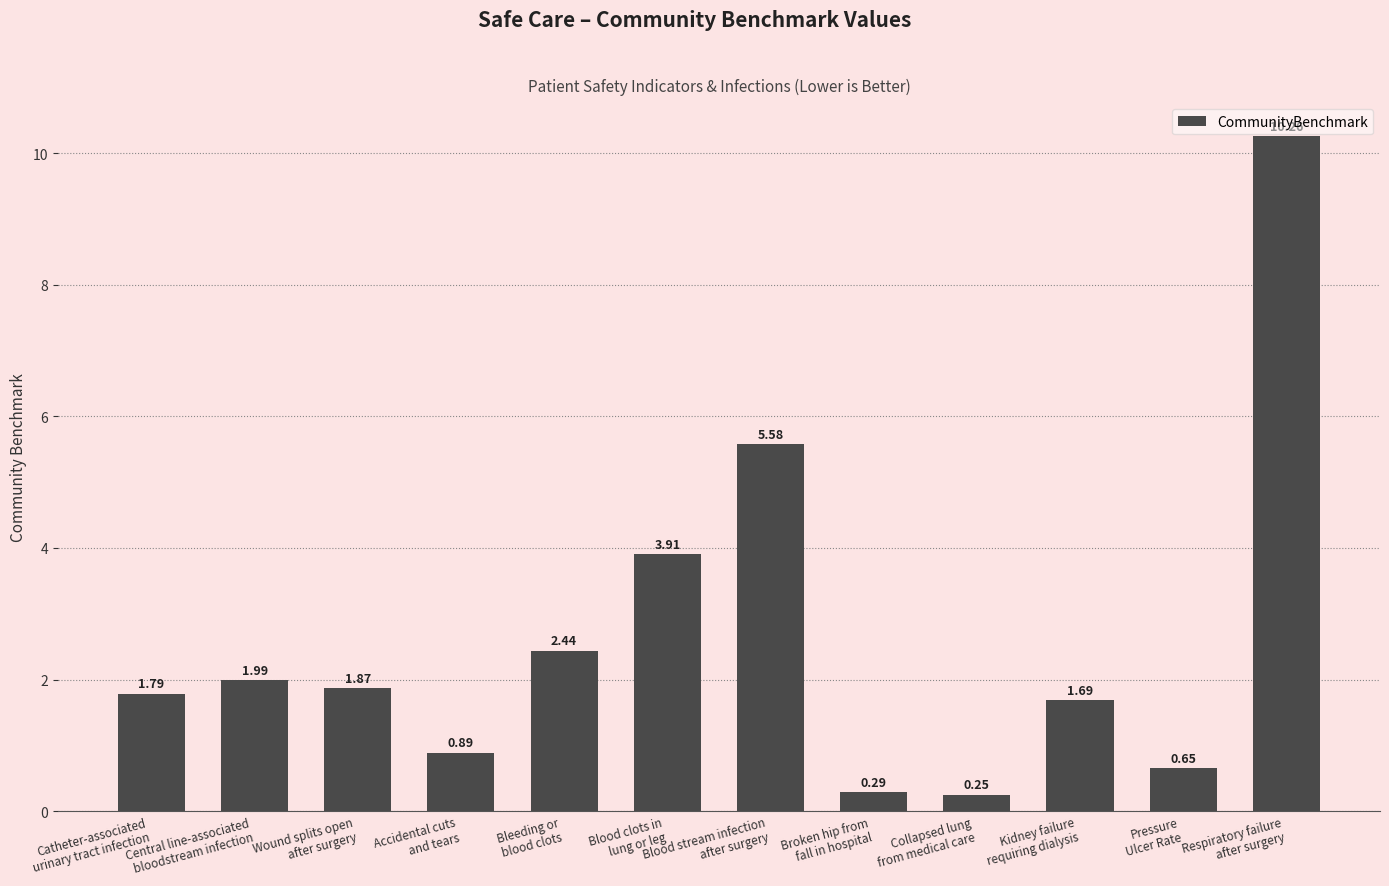

What is the sum of all values?

31.6